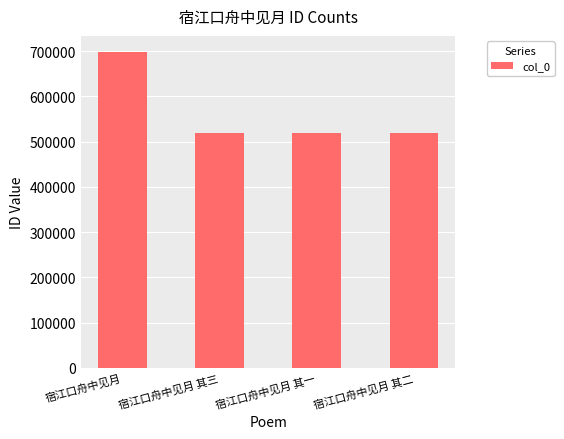

How many data points are less than 518068?

2